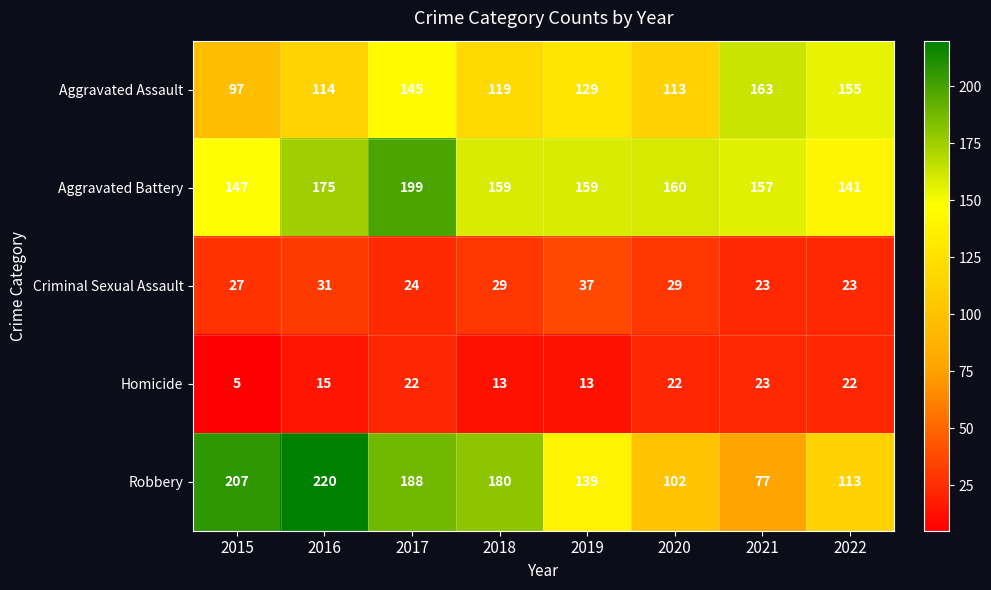

The value of Aggravated Battery at 2020 is 244. True or false?

False